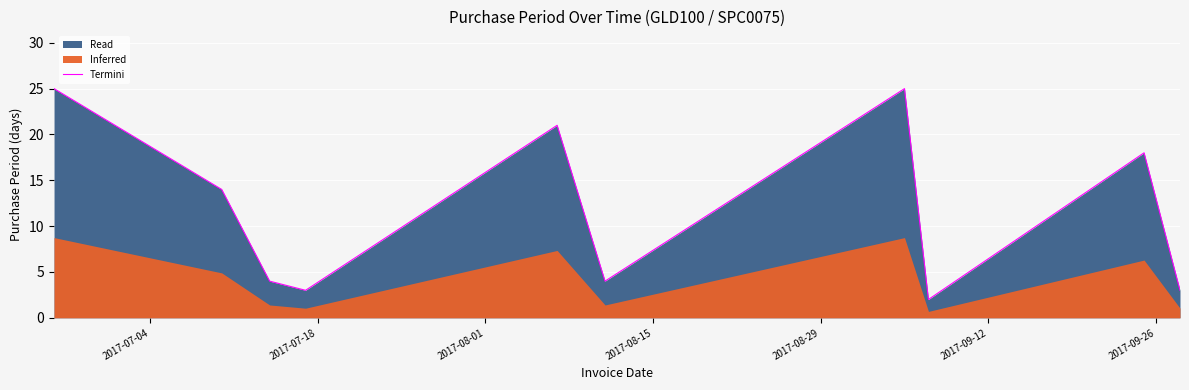

How many points are lower than both their immediate neighbors (excluding endpoints)?

3